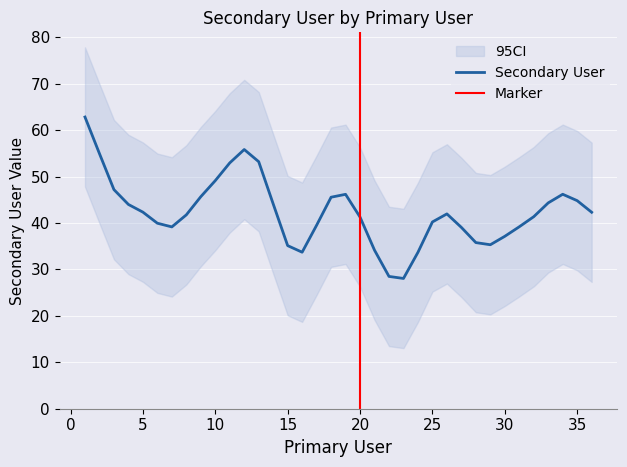

True or false: Secondary User has a value of 68.4 at 5.

False